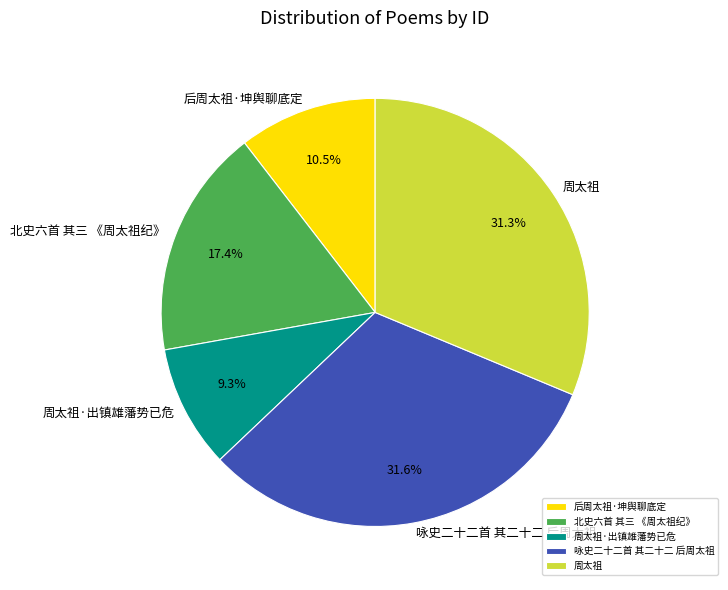

What percentage is the 咏史二十二首 其二十二 后周太祖 slice, to the nearest percent?

32%